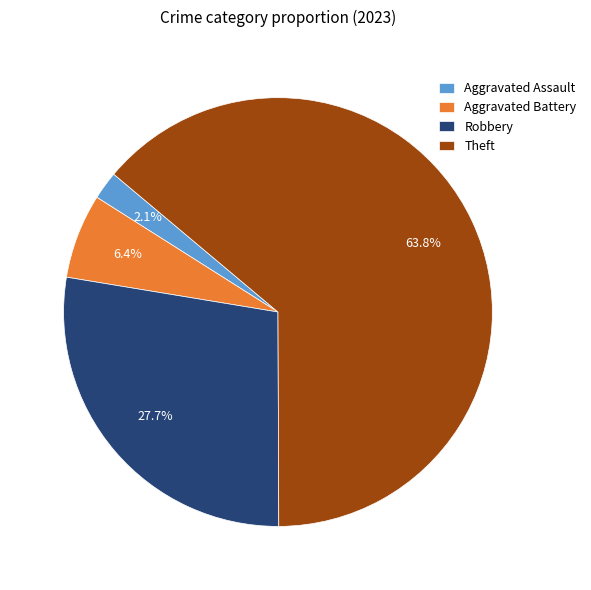

Which category has the smallest portion of the pie?

Aggravated Assault